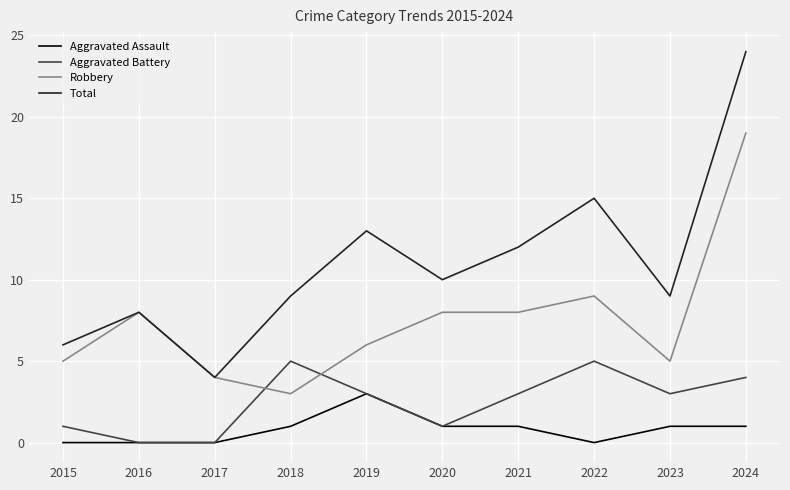

Reading left to right, extract all data points from this chart.

Aggravated Assault: 0	0	0	1	3	1	1	0	1	1
Aggravated Battery: 1	0	0	5	3	1	3	5	3	4
Robbery: 5	8	4	3	6	8	8	9	5	19
Total: 6	8	4	9	13	10	12	15	9	24